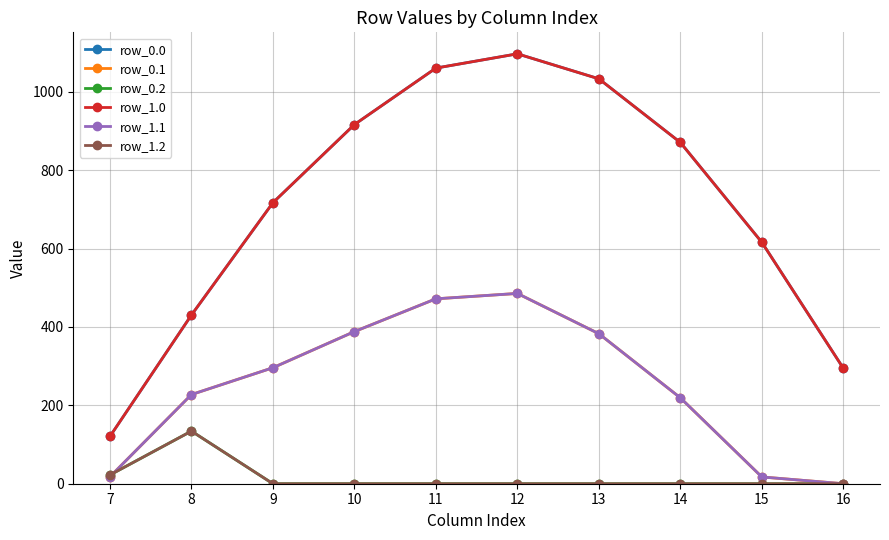

Does the chart have visible grid lines?

Yes